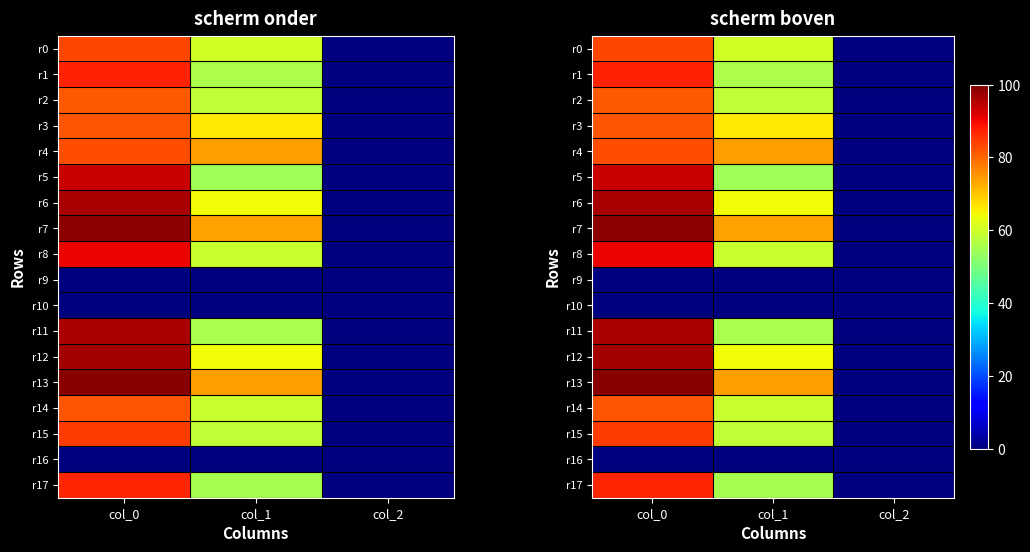

Is the value of r11 at col_1 greater than the value of r8 at col_2?

Yes